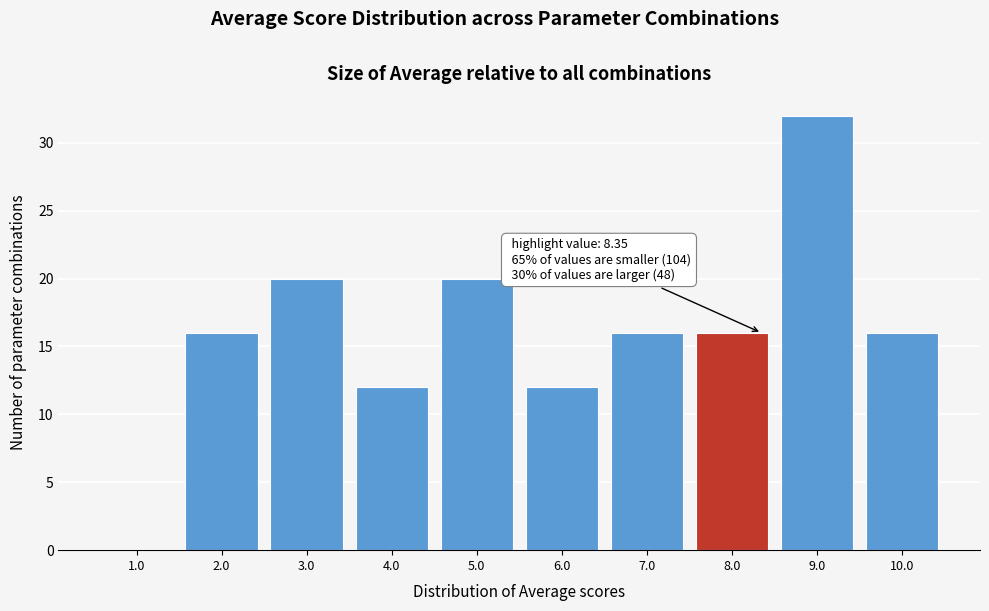

Which range on the x-axis has the tallest bar?

8.5 to 9.5